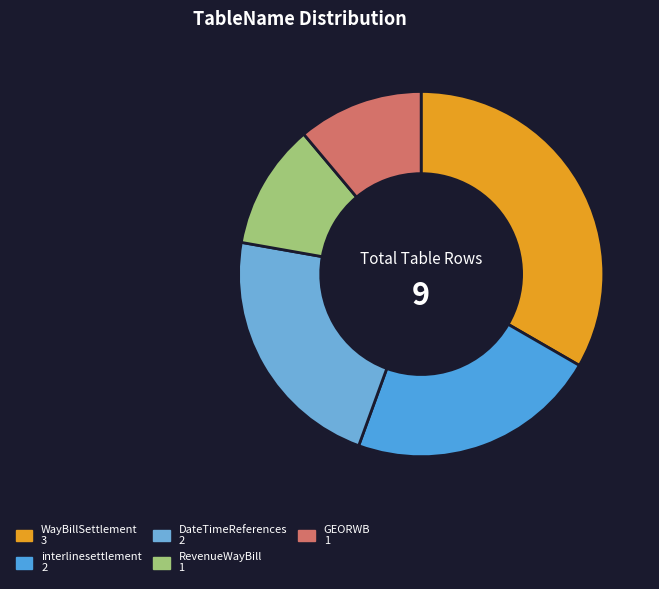

The WayBillSettlement slice represents 33% of the pie. True or false?

True